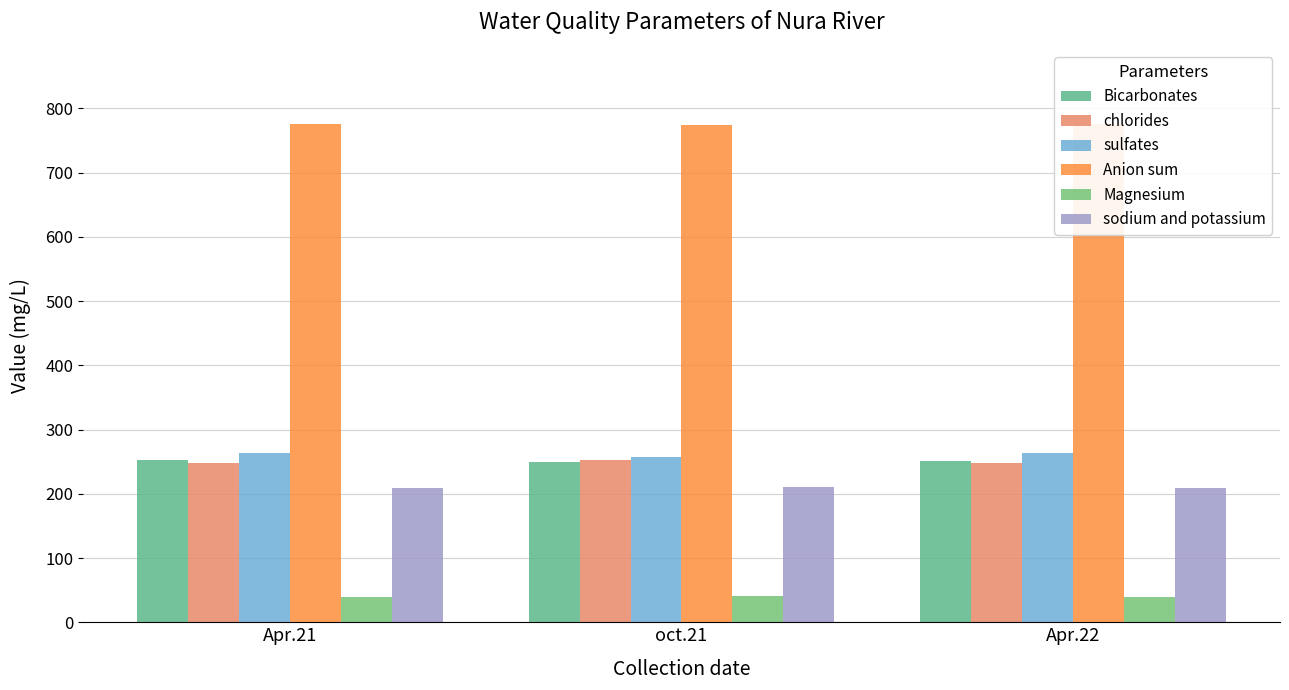

At how many categories does at least one series exceed 380?

3